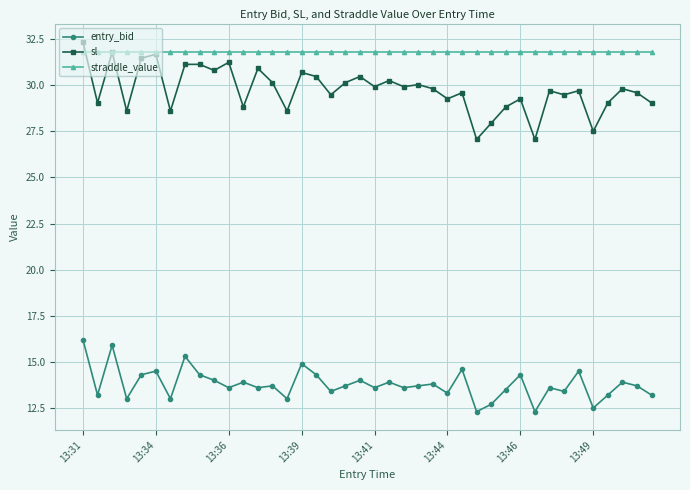

What is the lowest value of the straddle_value series?

31.8